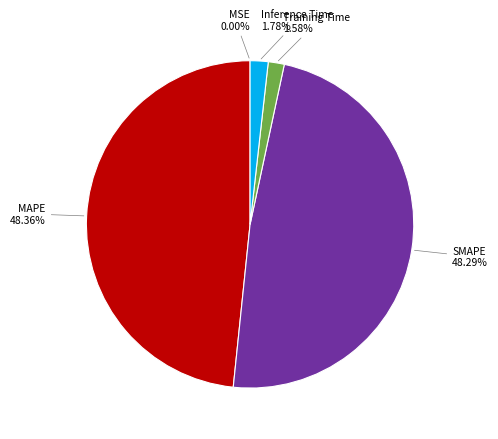

What percentage is the SMAPE slice, to the nearest percent?

48%